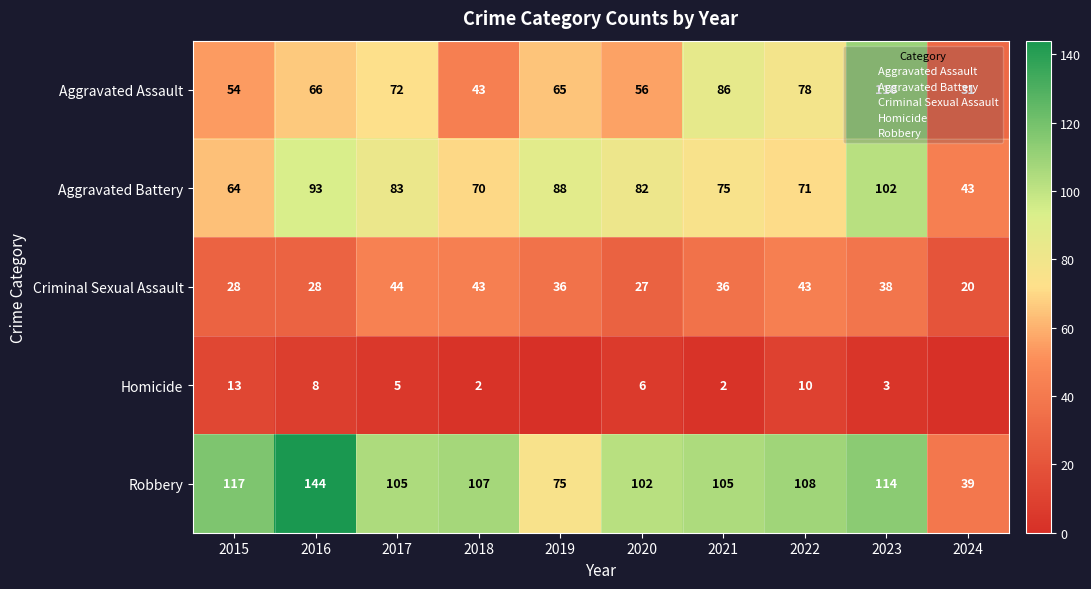

Is it true that Aggravated Assault equals 195 at 2023?

False